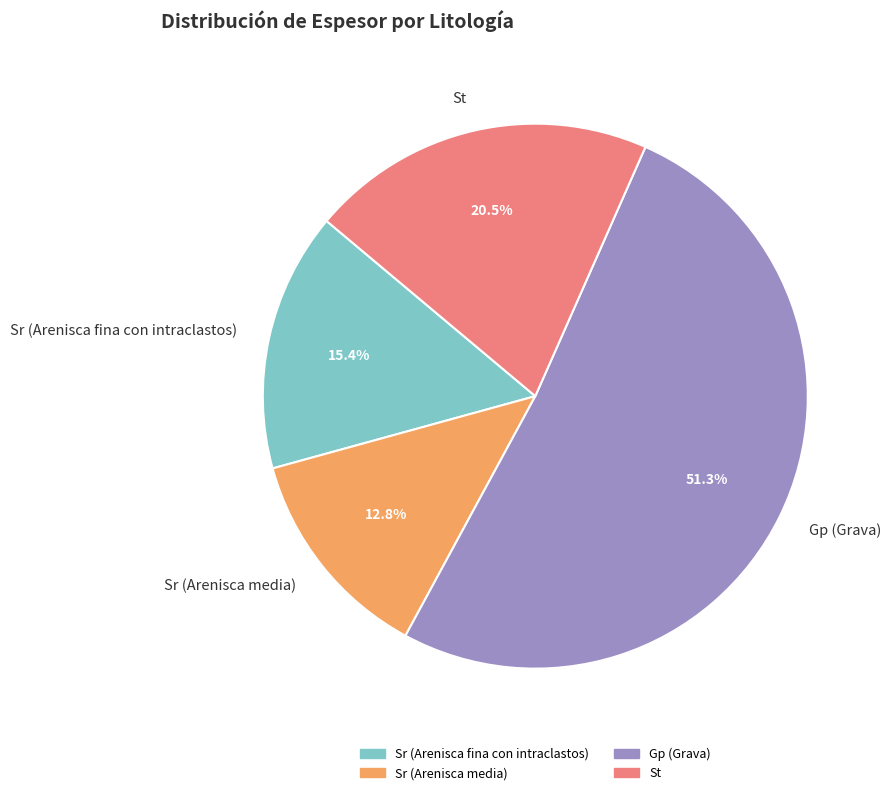

To the nearest percent, what is the difference between the largest and smallest slice percentages?

38%